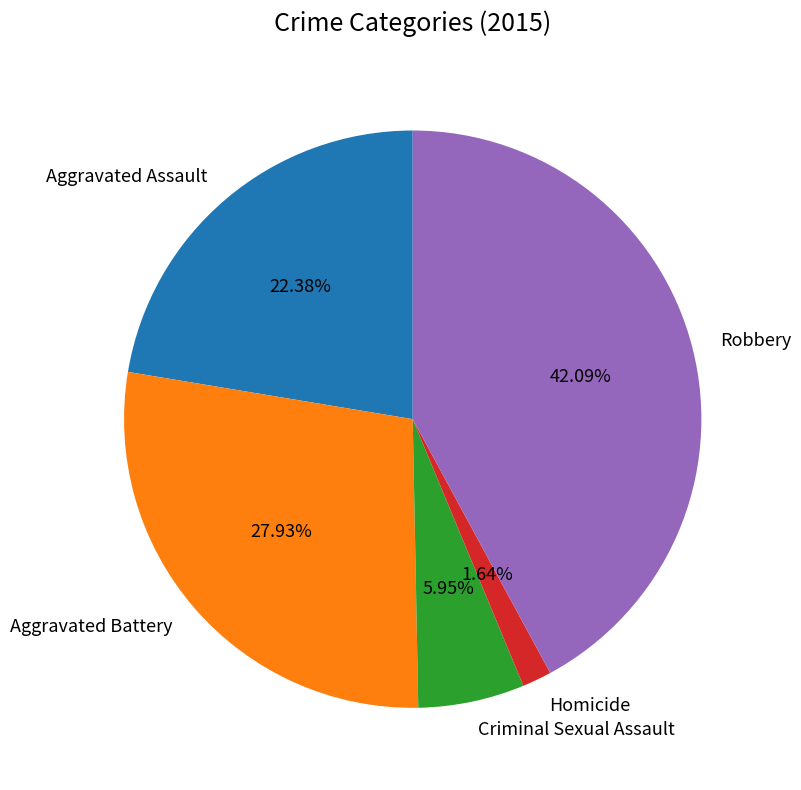

To the nearest percent, what portion does Aggravated Assault represent?

22%